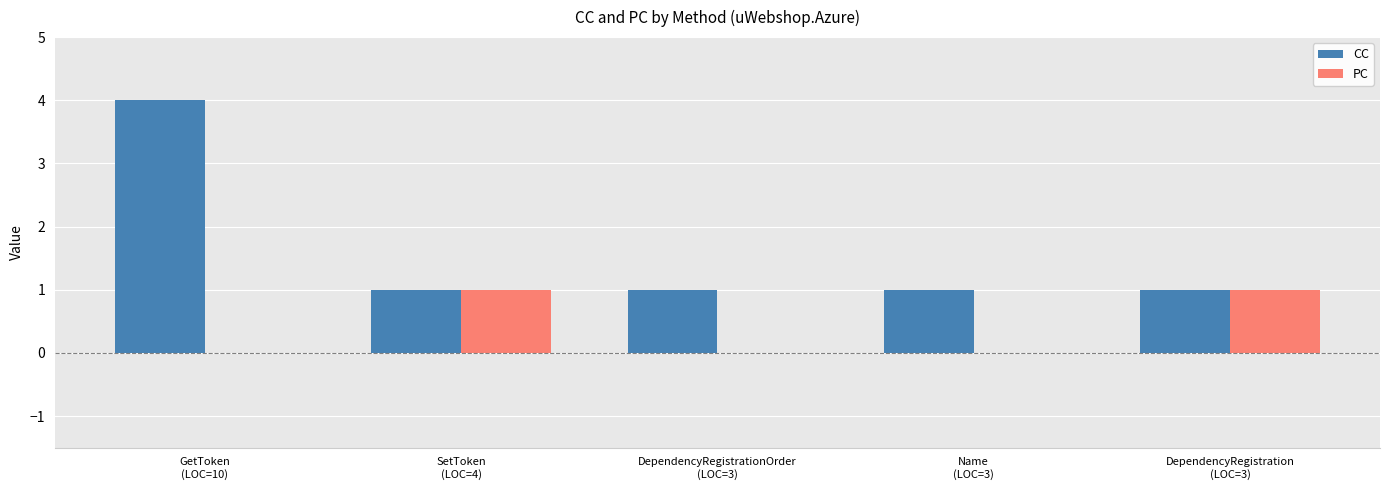

What is the sum of all CC values?

8